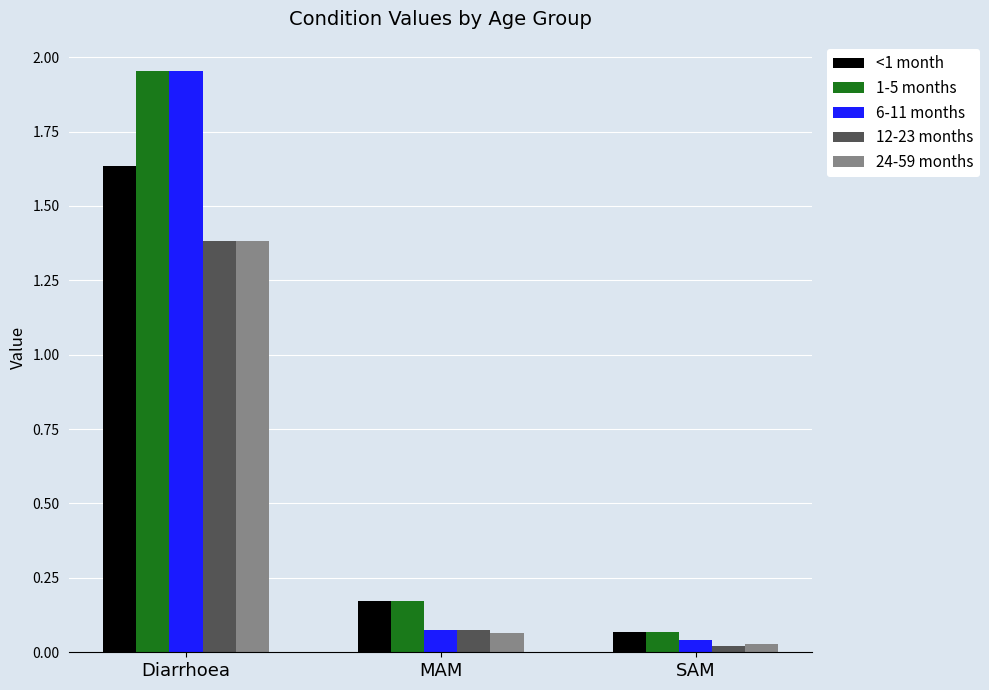

Are the bars horizontal?

No